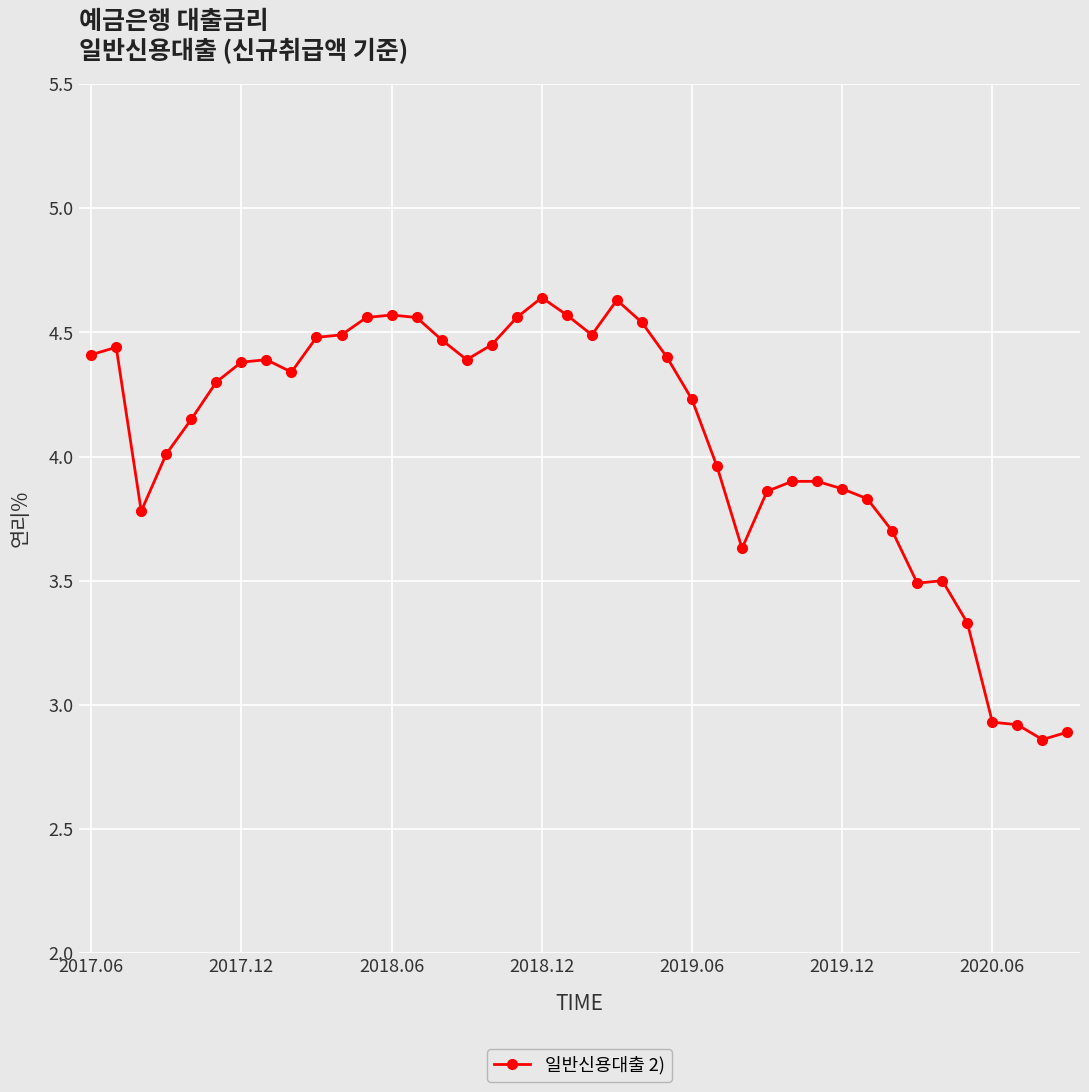

True or false: there are more than 2 points higher than both neighbors.

True